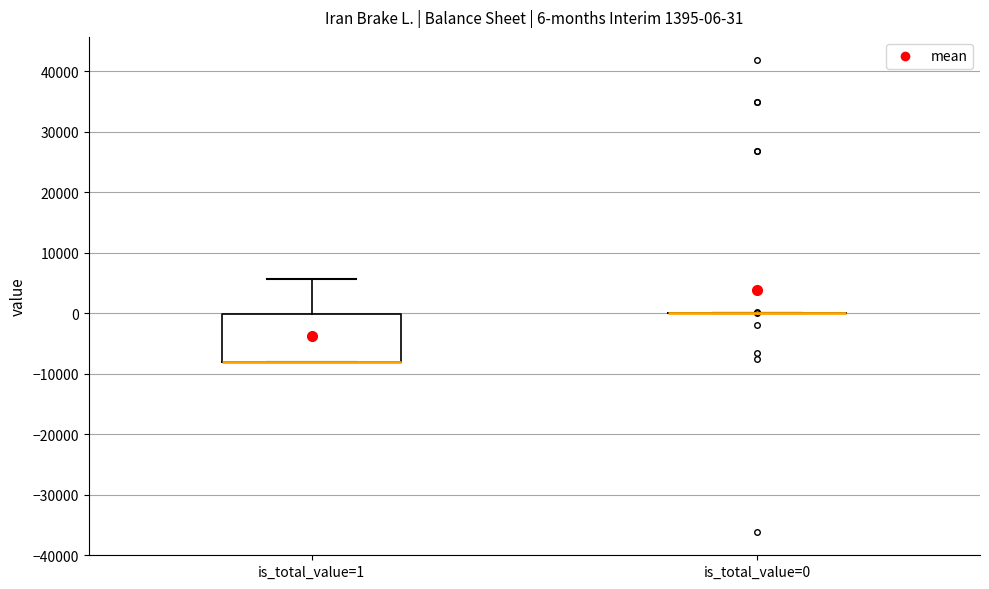

Comparing the boxes themselves (not the whiskers), which one is the tallest?

is_total_value=1